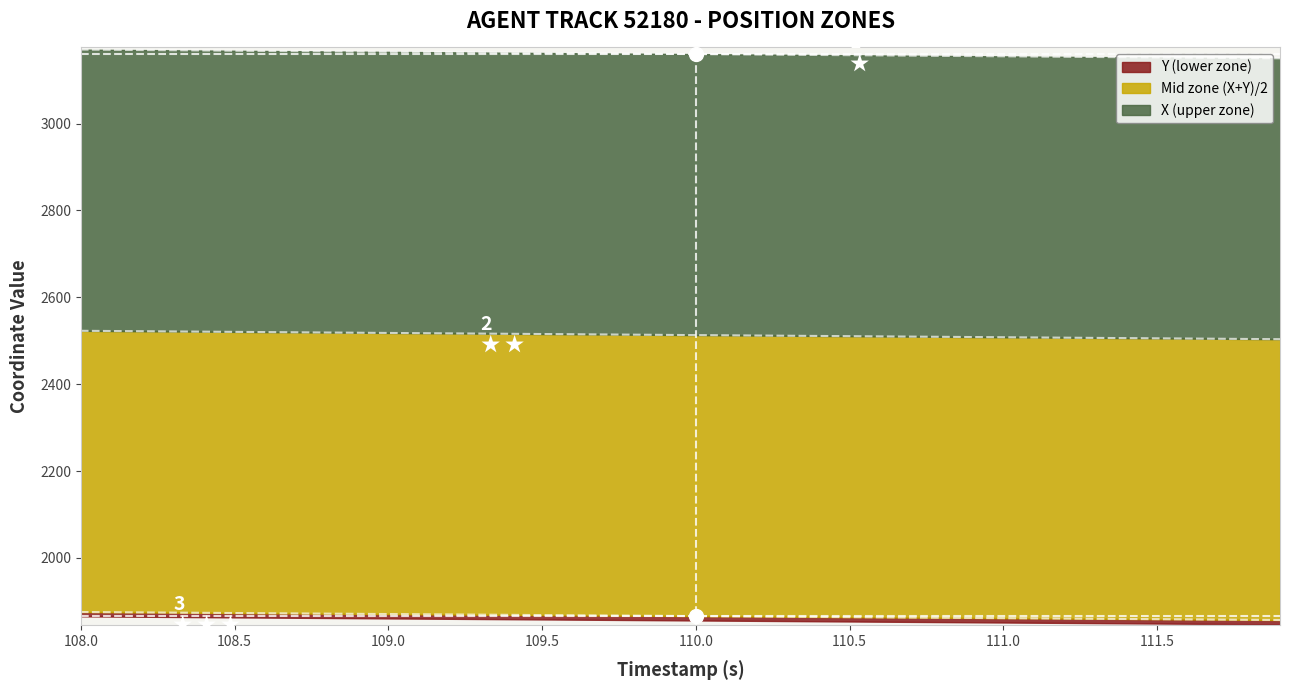

Where does the Y series first go above 1866?

108.0